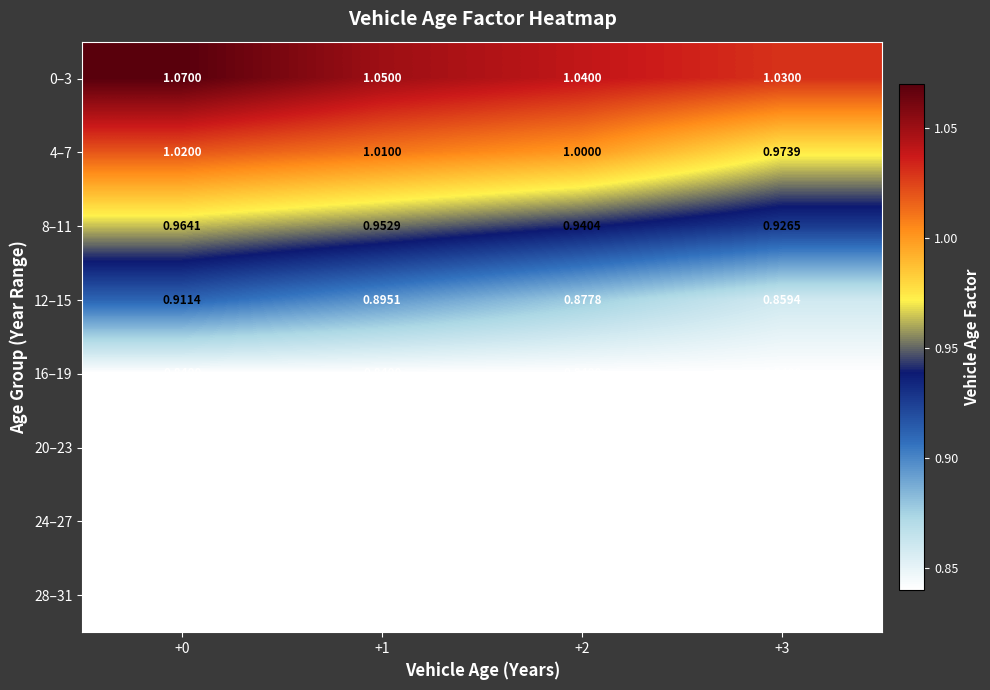

What is the total value across all series at +3?

7.1